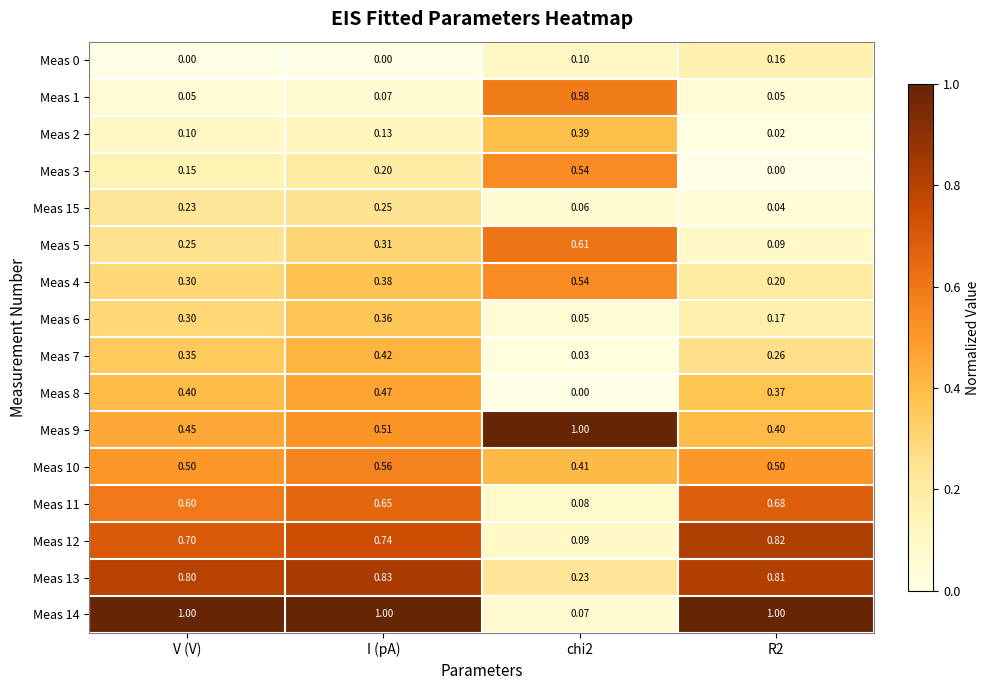

Is the value of Meas 5 at I (pA) greater than the value of Meas 12 at chi2?

Yes